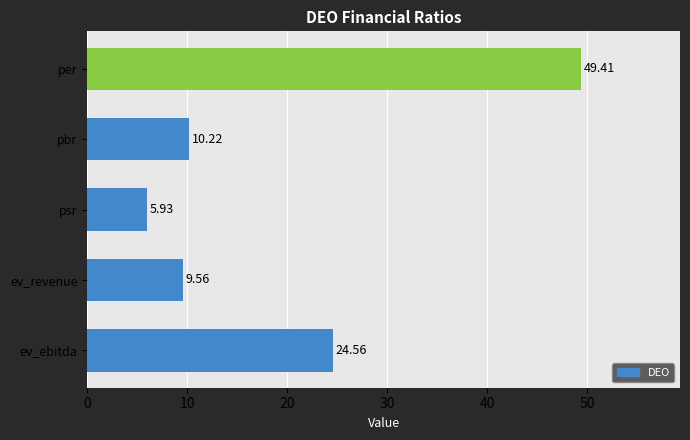

At which category does the chart reach its minimum across all series?

psr